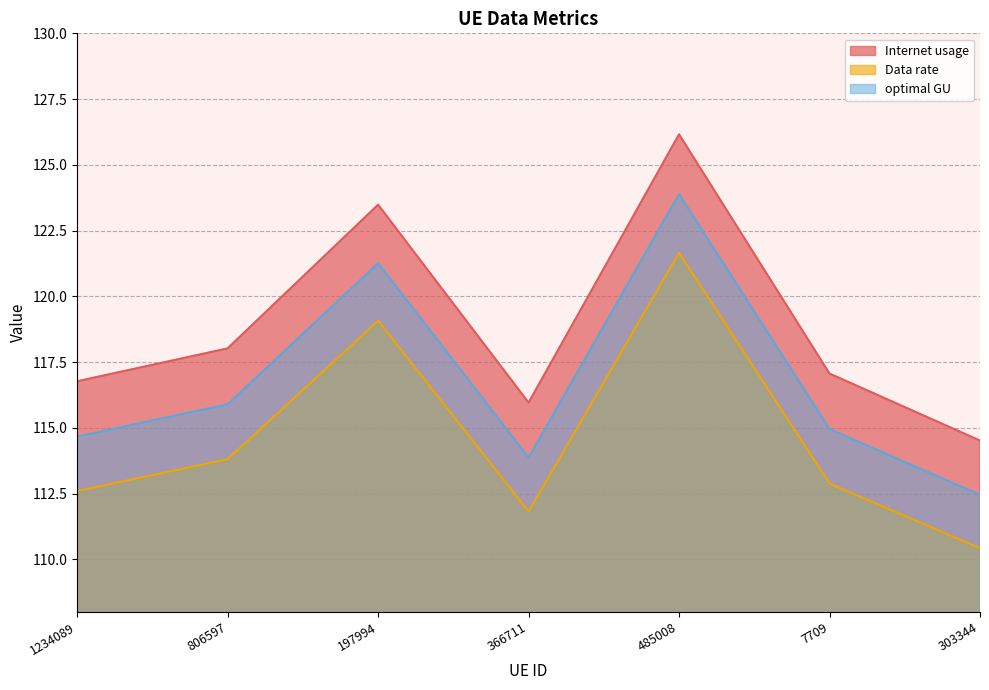

At how many categories does at least one series exceed 113?

7